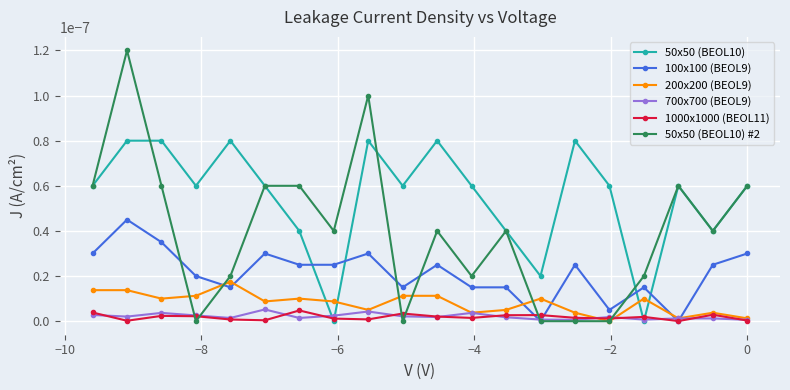

Which series has the widest spread of values?

50x50 (BEOL10) #2